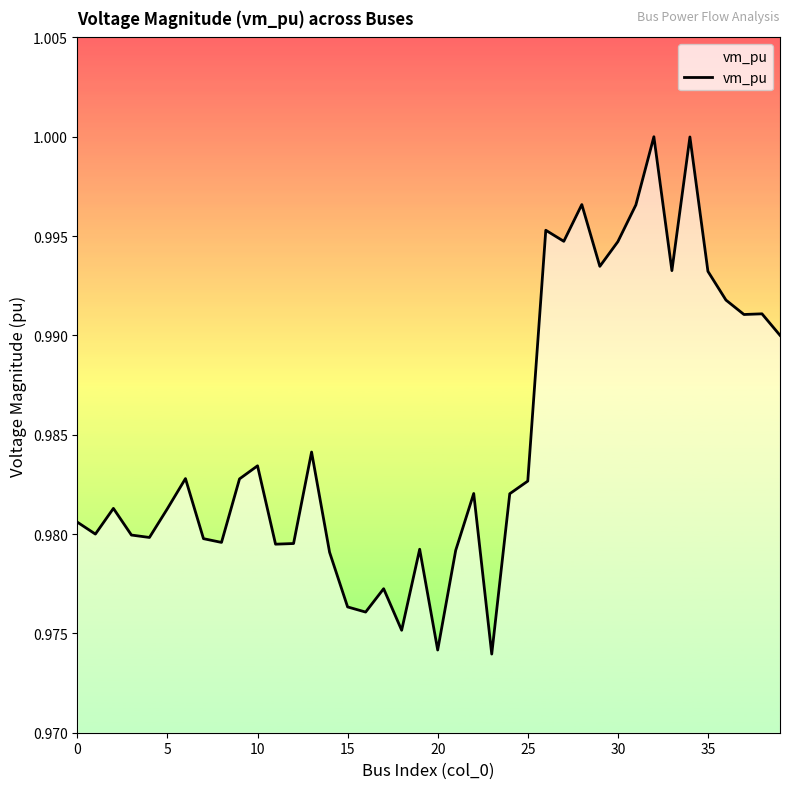

True or false: the data has more than 0 interior local peaks.

True